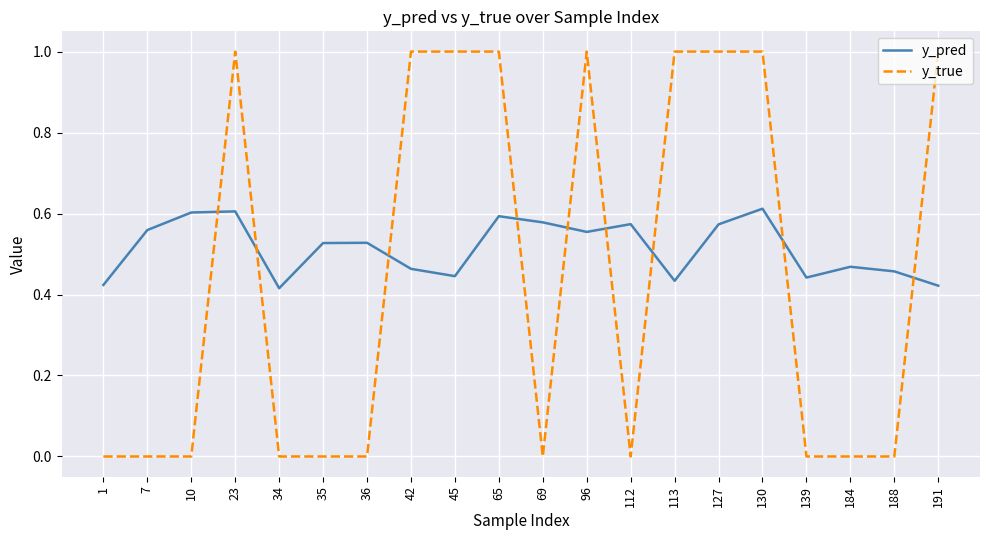

Is the value of y_true at 65 greater than the value of y_pred at 113?

Yes